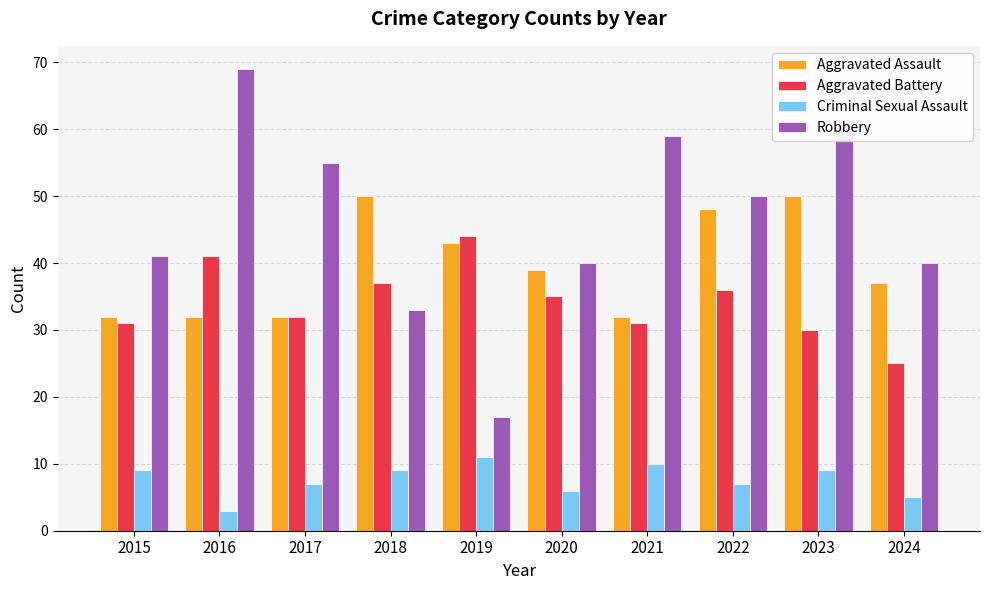

What are all the series names shown in the legend?

Aggravated Assault, Aggravated Battery, Criminal Sexual Assault, Robbery